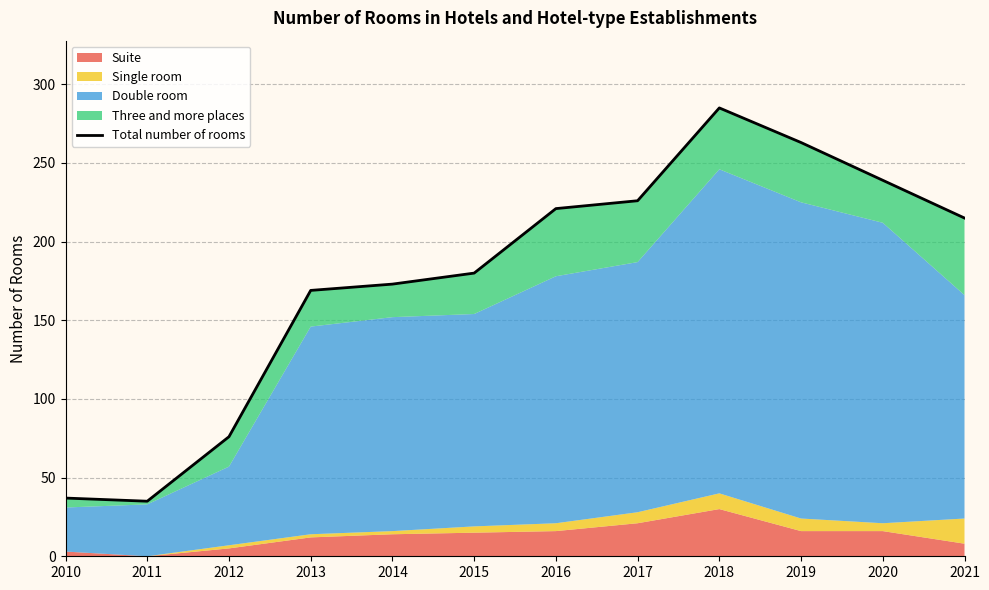

Reading left to right, transcribe all the data shown in this chart.

37	35	76	169	173	180	221	226	285	263	239	215